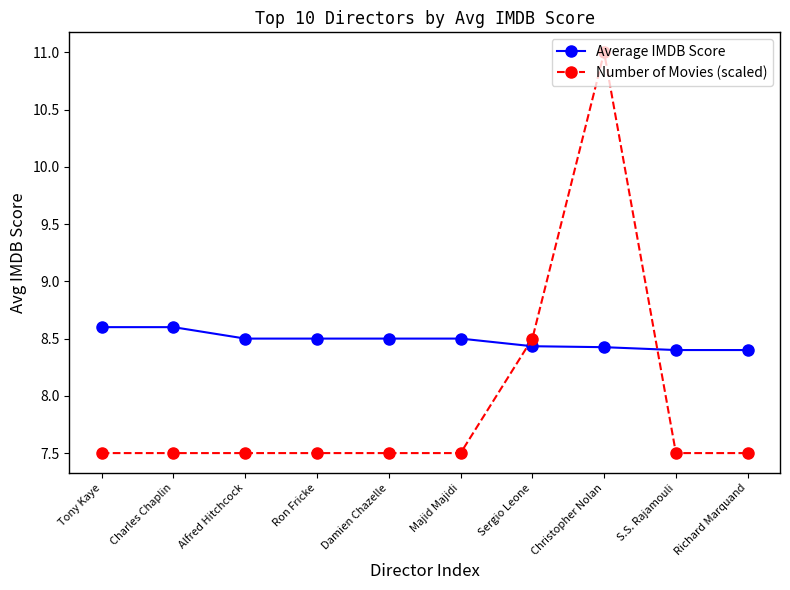

The Number of Movies (scaled) series shows 11.0 at Christopher Nolan. True or false?

True